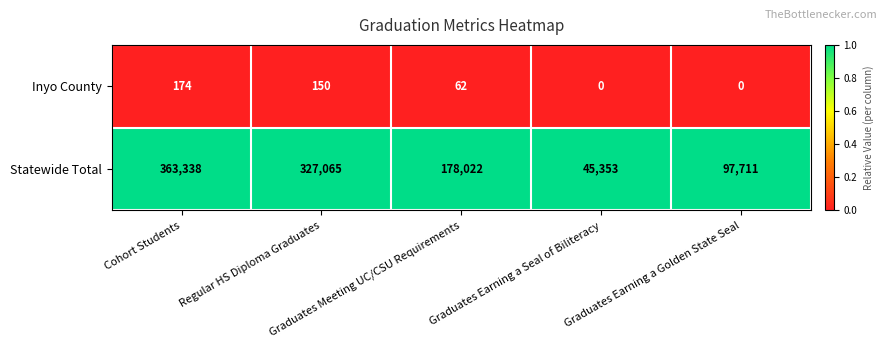

What is the difference between the maximum and second lowest values in the Inyo County series?

174